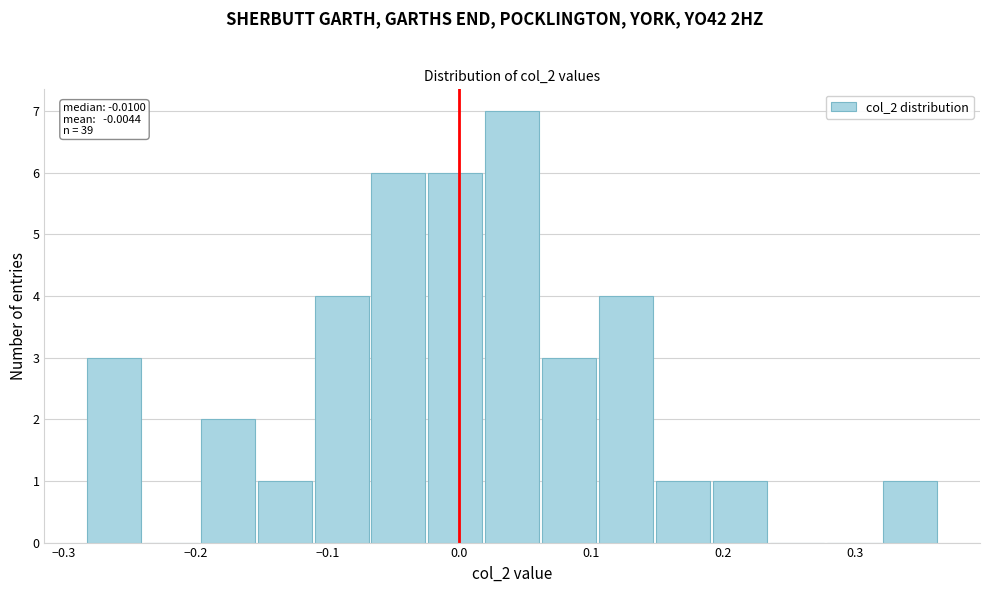

Over which range of the x-axis is the bar tallest?

0.02 to 0.06